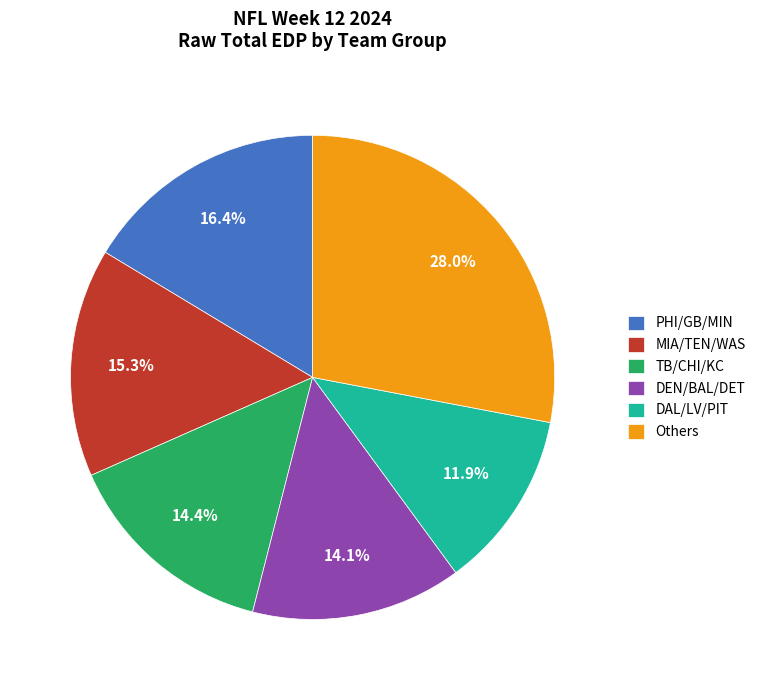

Do TB/CHI/KC and DEN/BAL/DET together represent more than half of the pie?

No